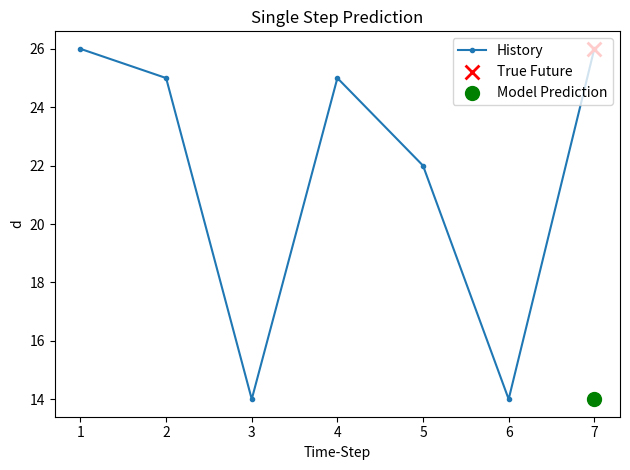

What is the value of the History point at the 1st from the left?

26